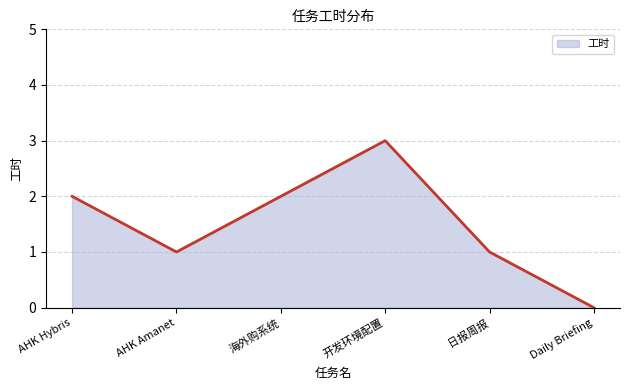

At which category does the chart reach its minimum across all series?

Daily Briefing